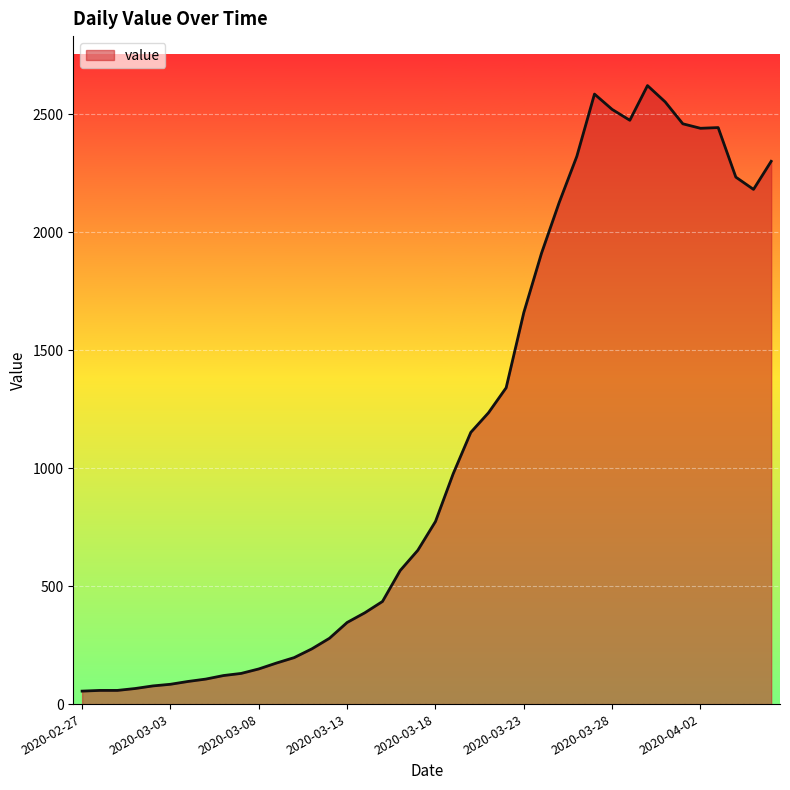

What is the maximum value shown in the chart?

2622